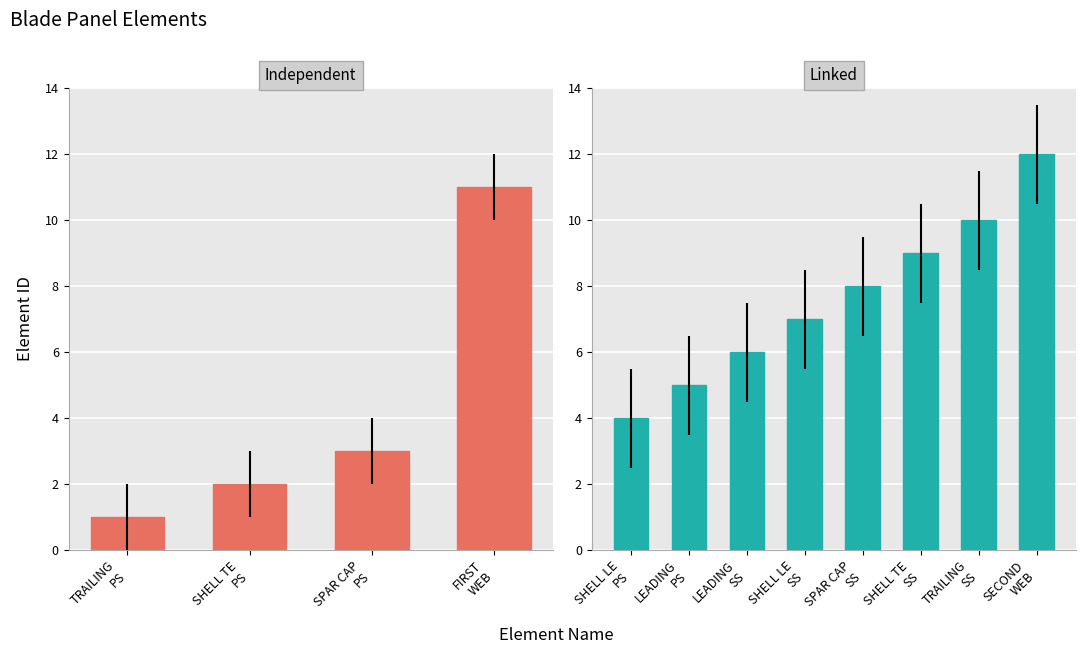

True or false: Element ID has a value of 4 at 8 (->3).

False